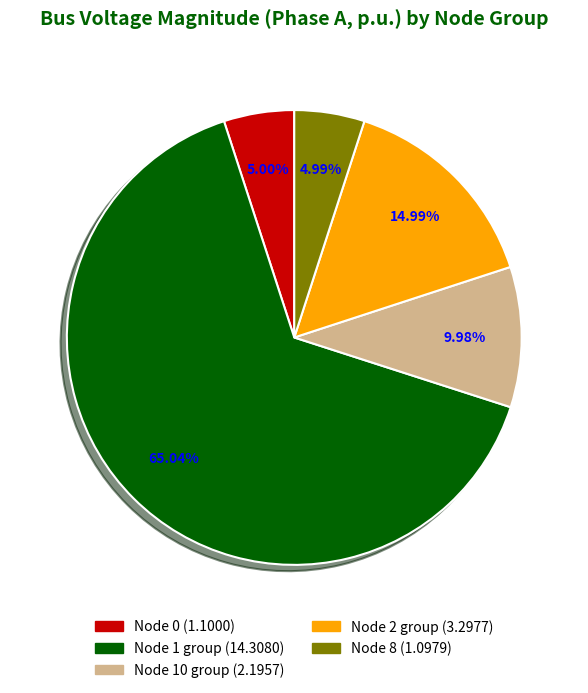

Is there any slice that represents more than half of the pie?

Yes